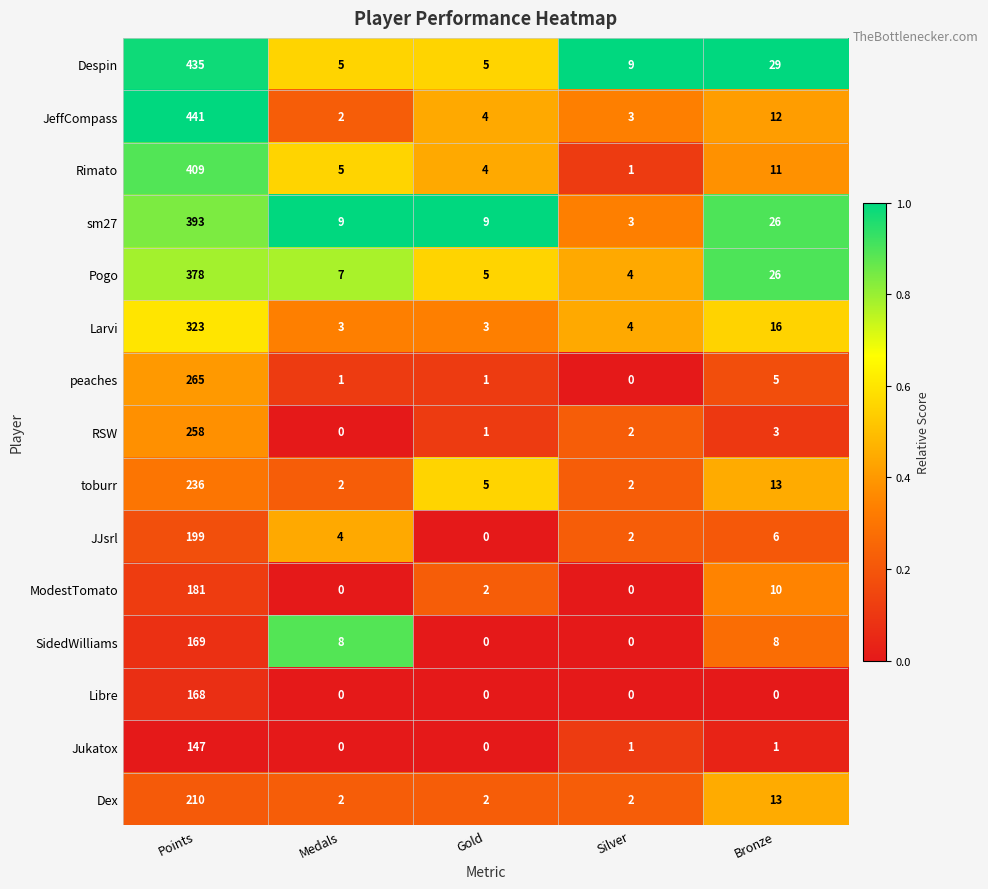

What value does the Dex series have at Bronze?

13